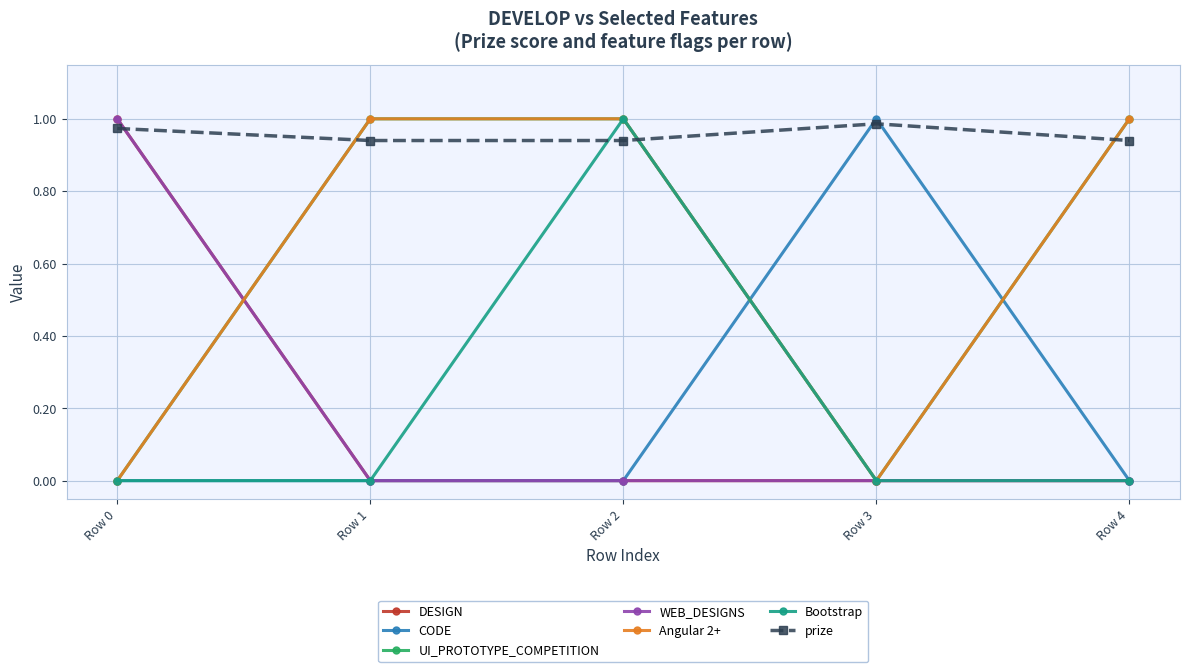

Is this an area chart (filled region under the line)?

No